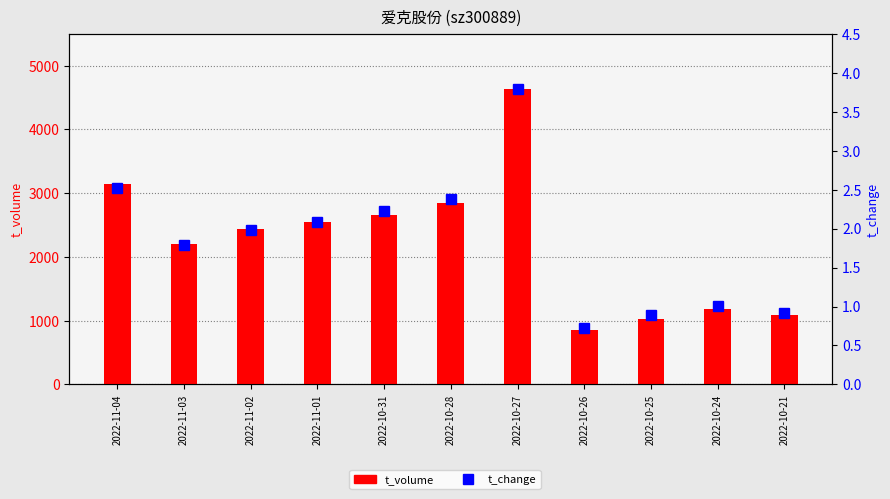

At 2022-11-02, list the series in order from largest to smallest.

t_volume, t_change